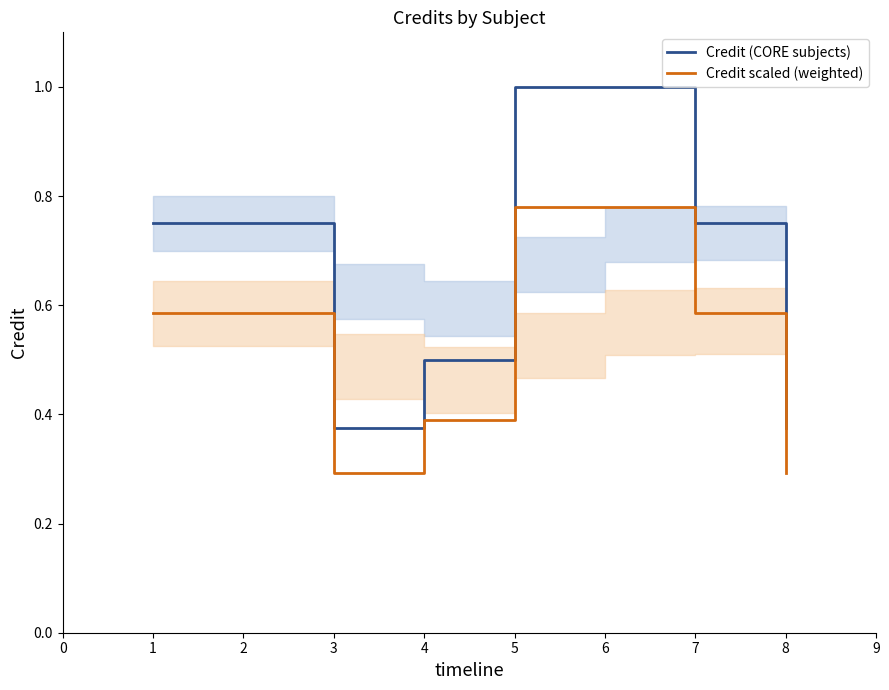

Rank the series by their maximum value, from highest to lowest.

Credit (CORE subjects), Credit scaled (weighted)